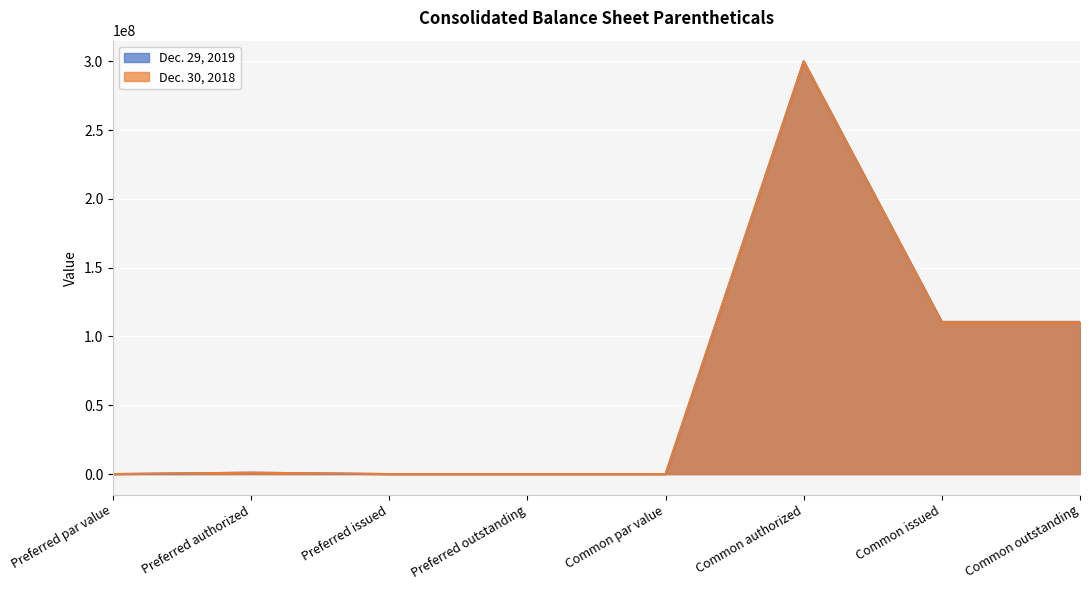

The Dec. 29, 2019 series shows 178076161 at Common outstanding. True or false?

False